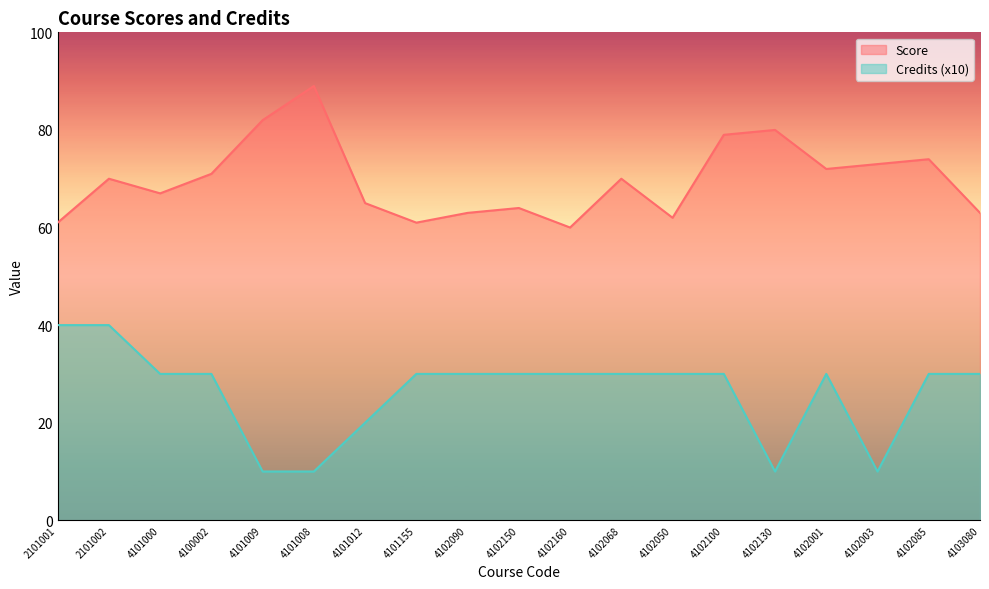

Which label corresponds to the largest value in the chart?

4101008